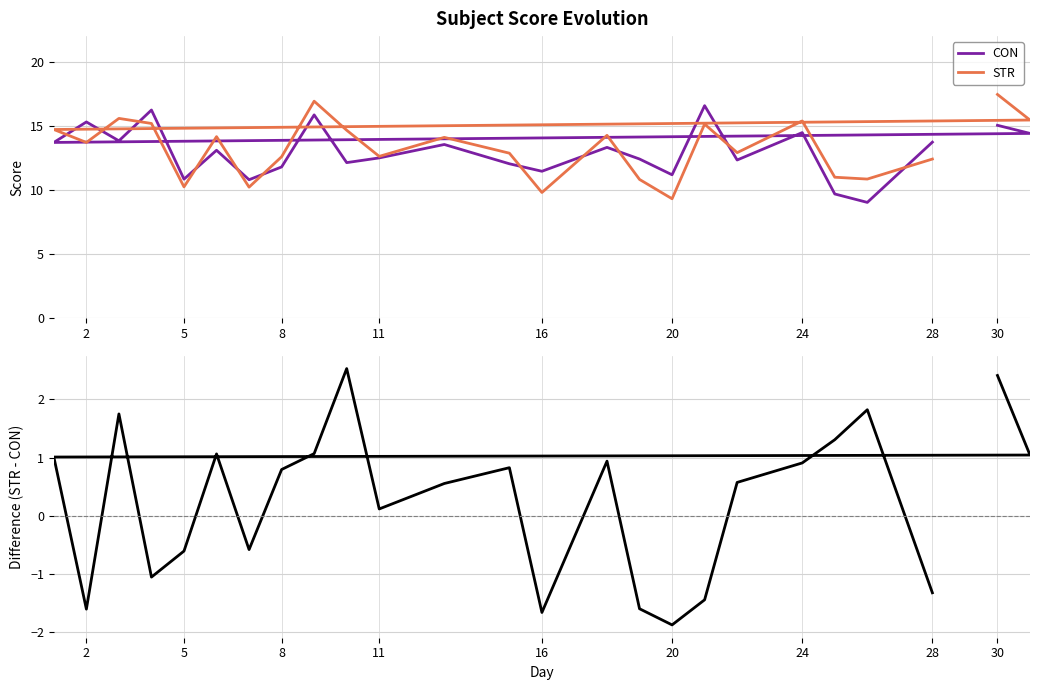

How many positive values does the STR - CON series have?

16